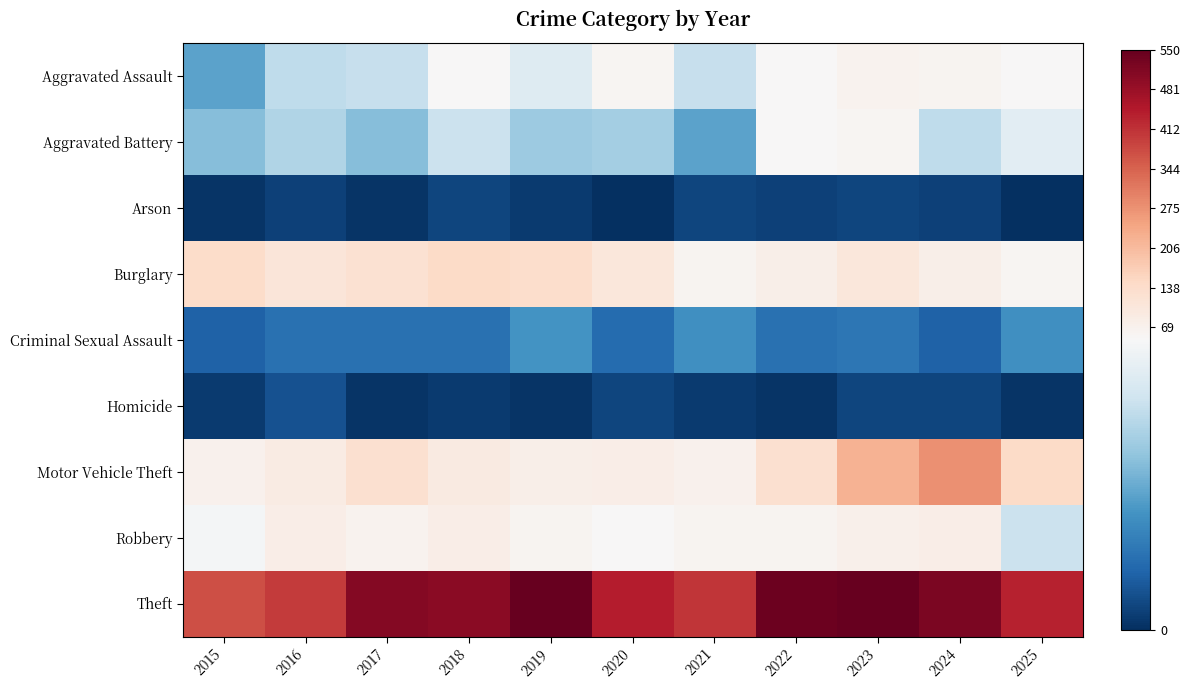

How many series are shown in this chart?

9